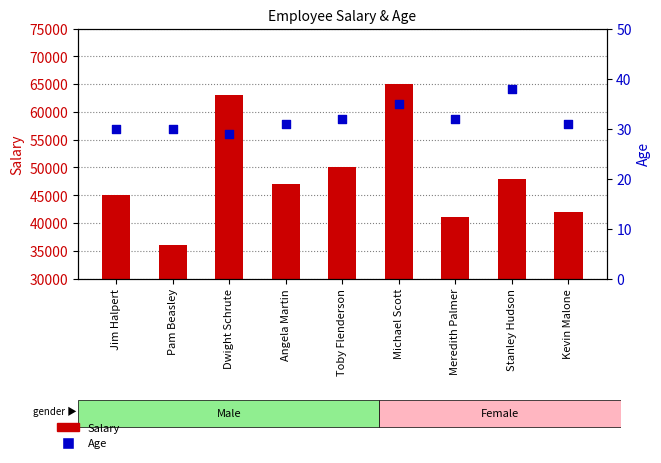

Which series has the largest total across all categories?

Salary